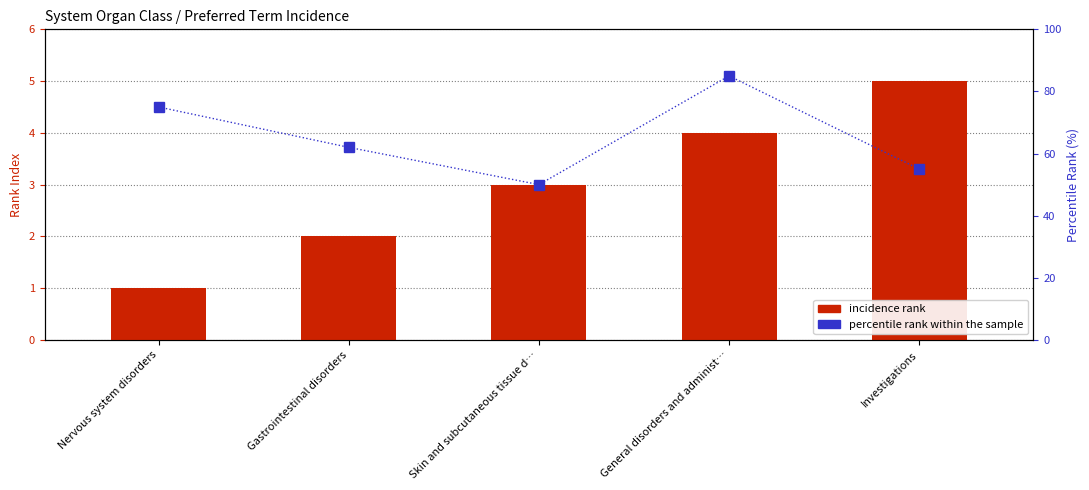

Which series has the largest total across all categories?

percentile rank within the sample